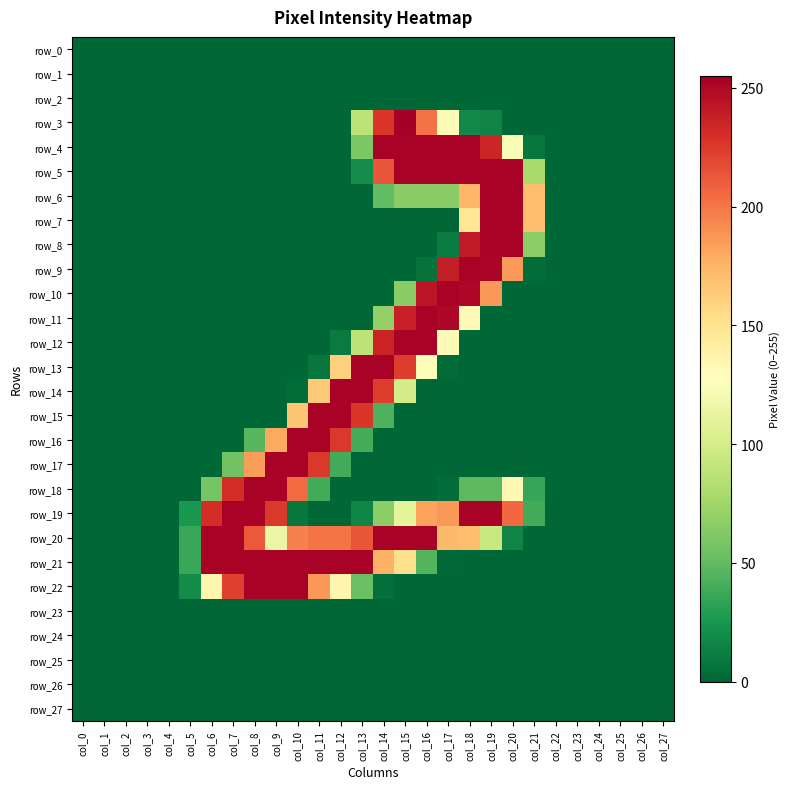

The value of row_1 at col_1 is 0. True or false?

True